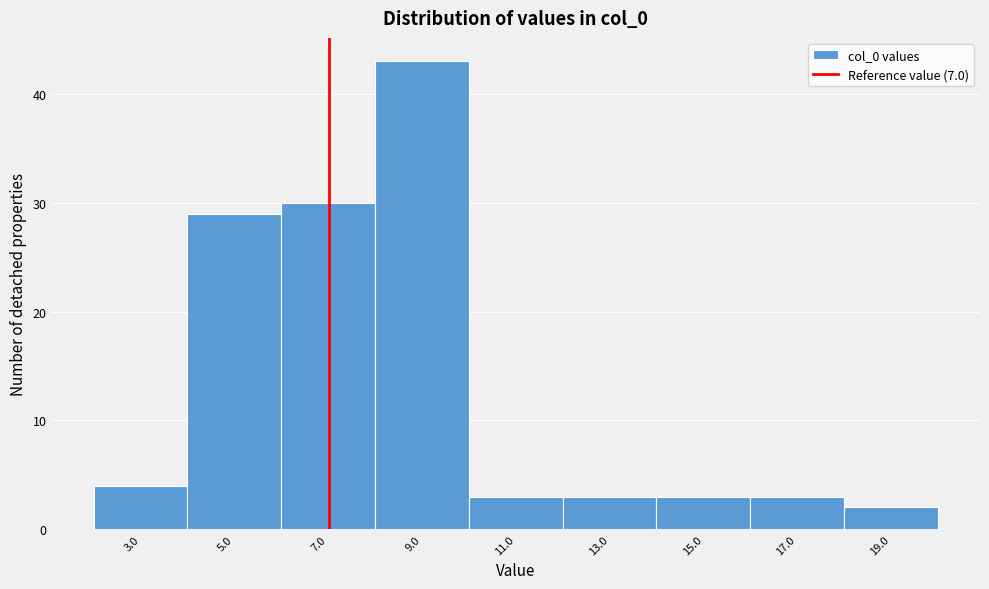

Over which range of the x-axis is the bar tallest?

8 to 10